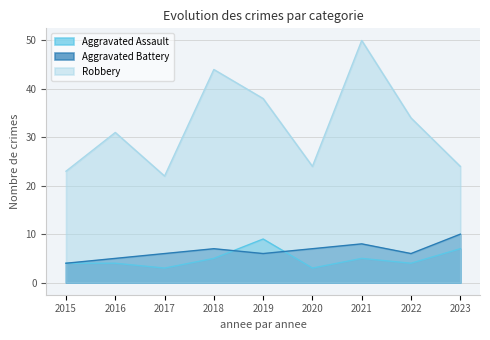

What is the sum of the Aggravated Assault values at 2021 and 2015?

9